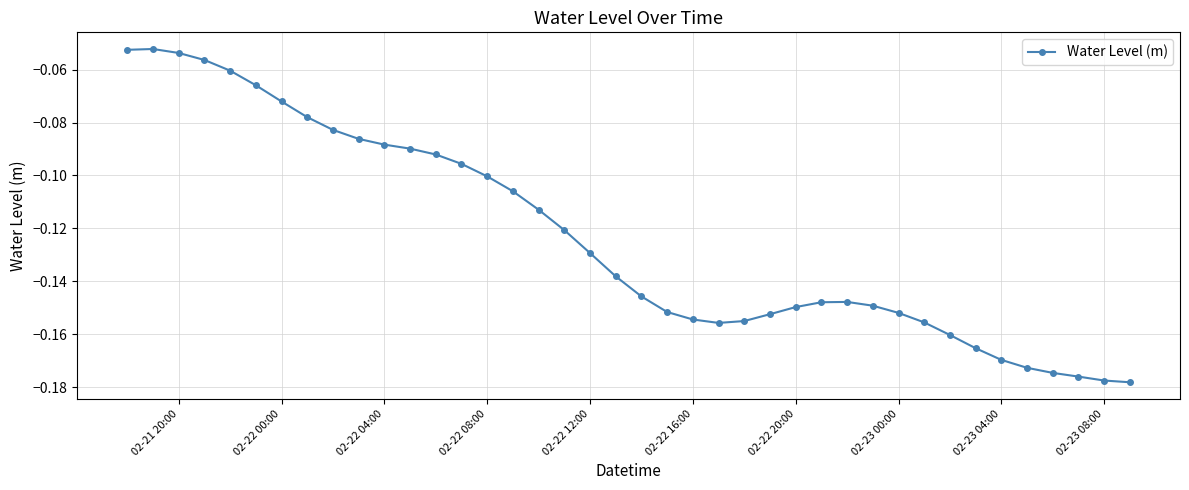

What is the sum of all values?

-4.9